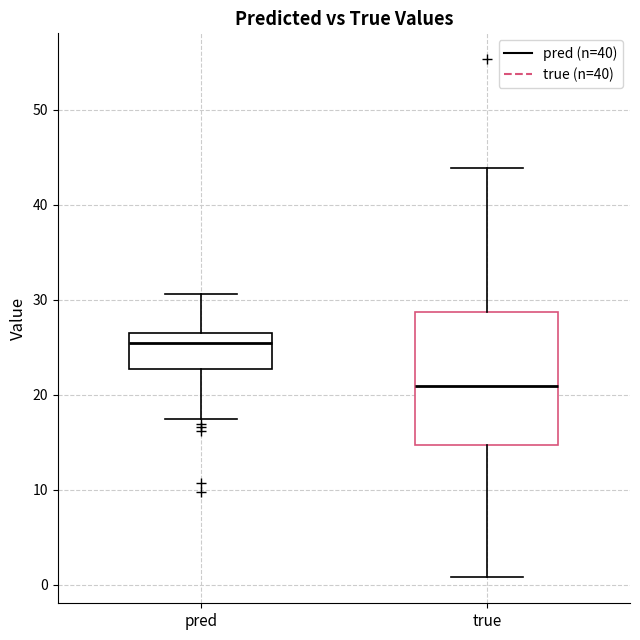

Where does the upper whisker of the box for true end on the y-axis? The values are not printed on the chart, so give them approximately, as read against the axis.

44